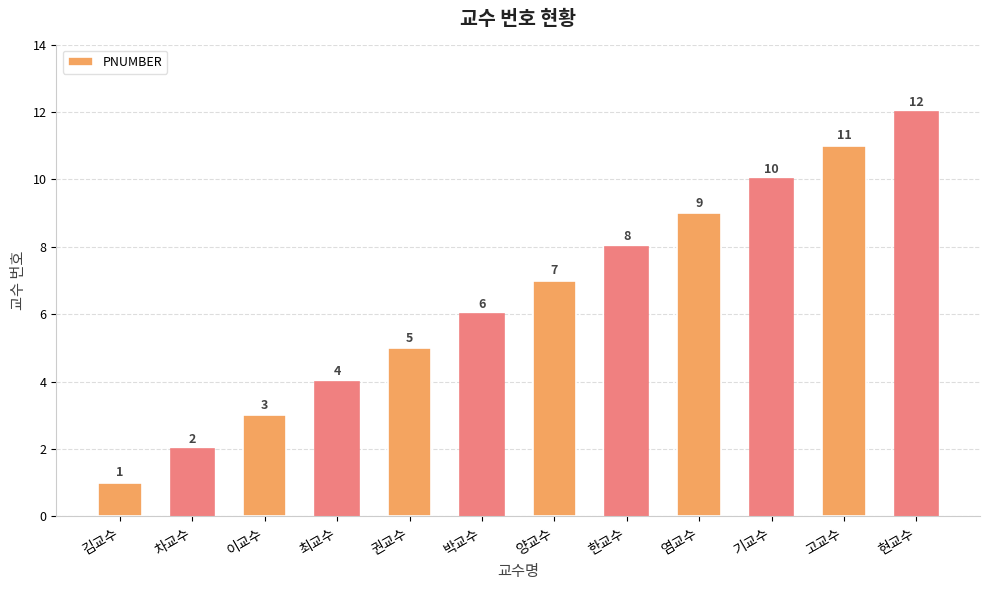

What is the label of the 6th bar from the right?

양교수